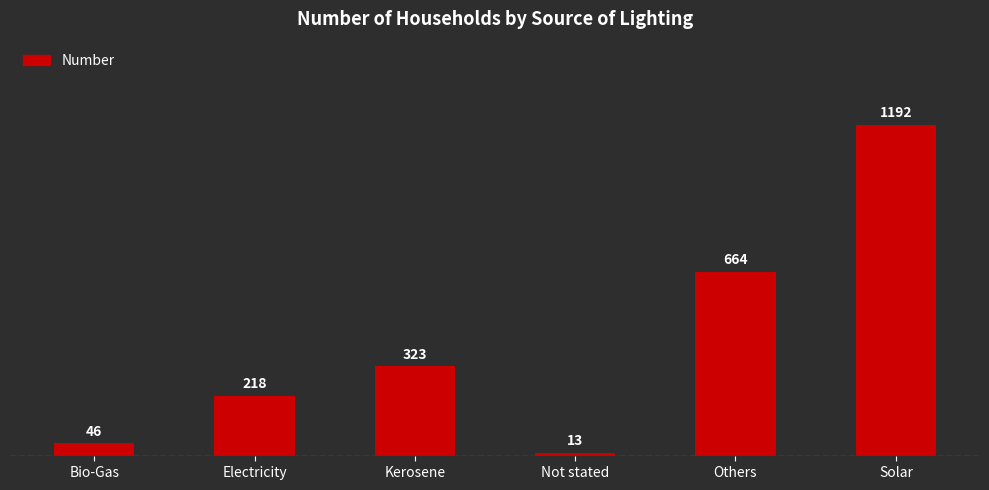

What value does the data have at Solar, to the nearest 100?

1200